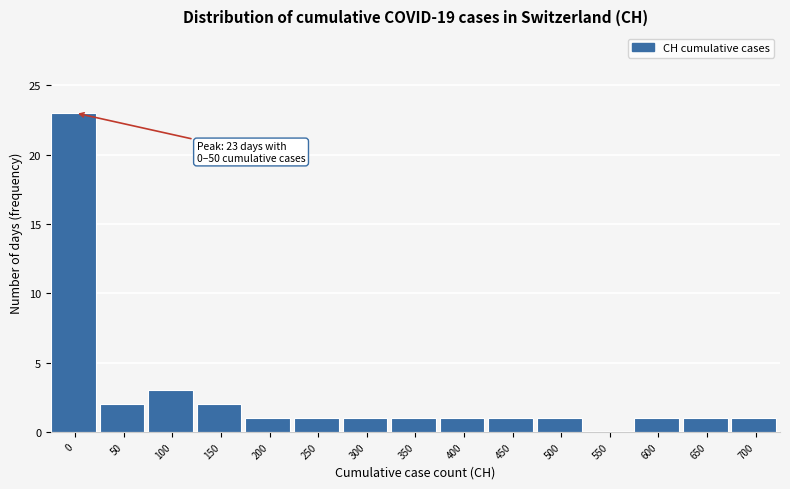

Reading left to right, transcribe all the data shown in this chart.

0=23	50=2	100=3	150=2	200=1	250=1	300=1	350=1	400=1	450=1	500=1	550=0	600=1	650=1	700=1